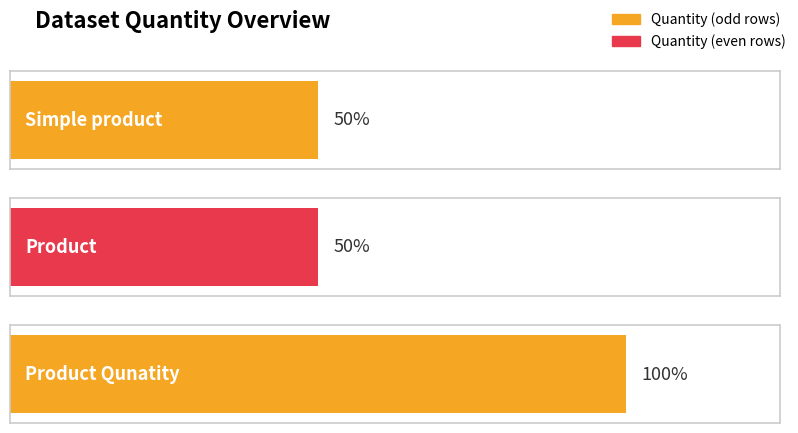

Which has a higher value, Product or Product Qunatity?

Product Qunatity